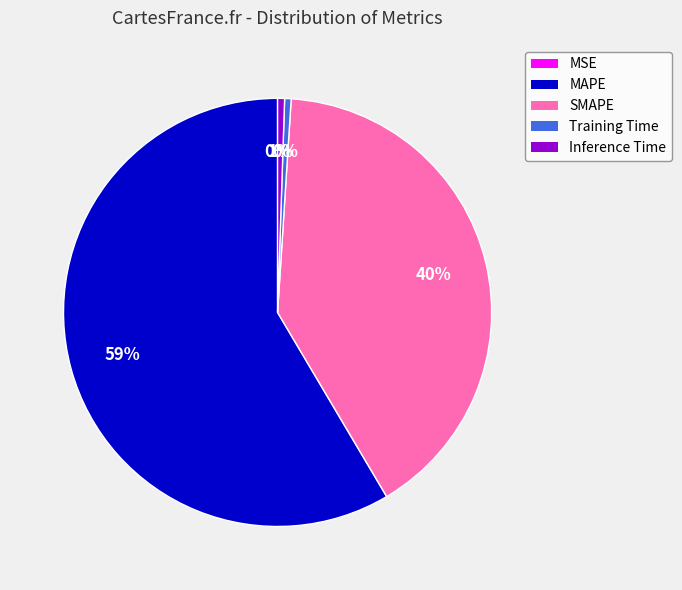

What is the largest slice in the pie chart?

MAPE